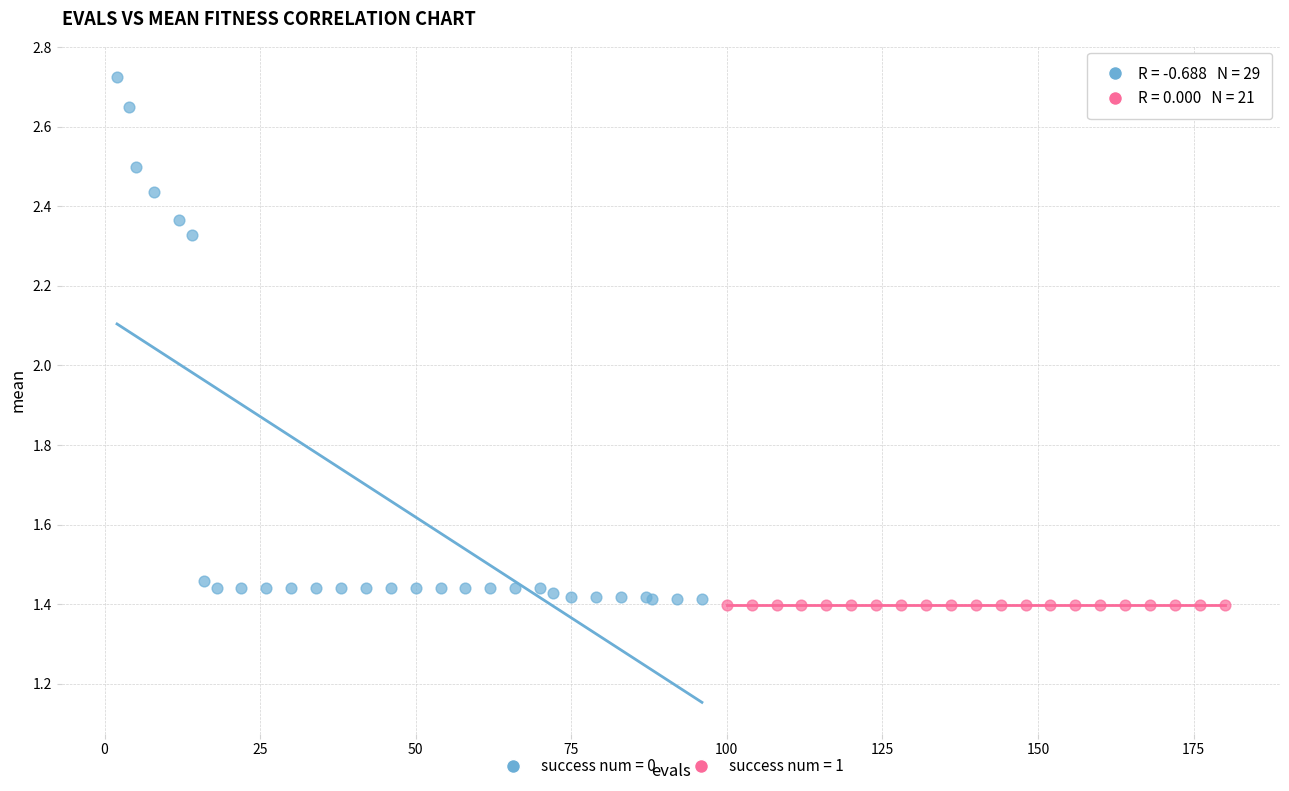

Which series contains the highest Y value?

success num = 0